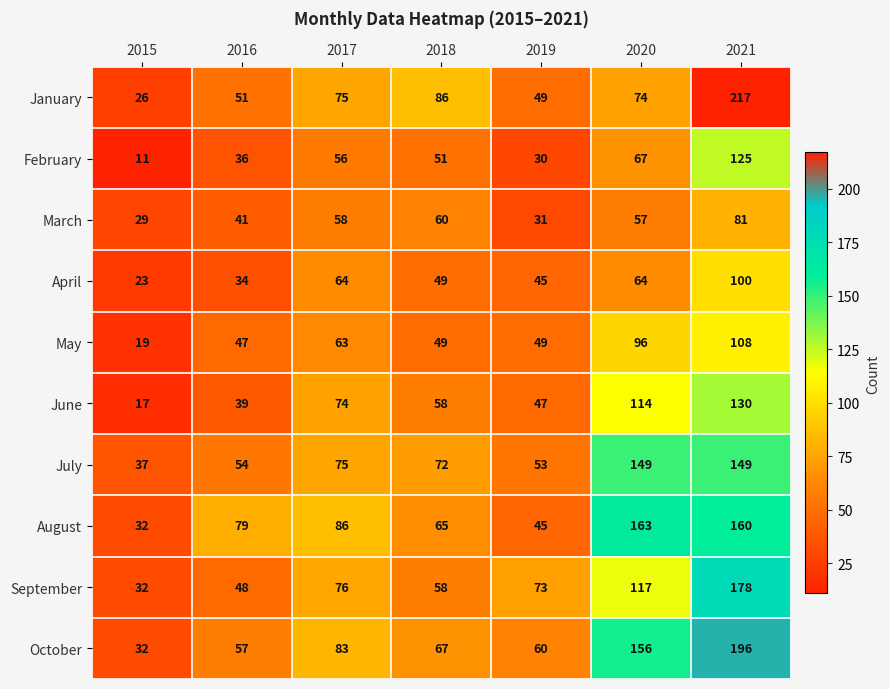

What is the total value across all series at 2016?

486